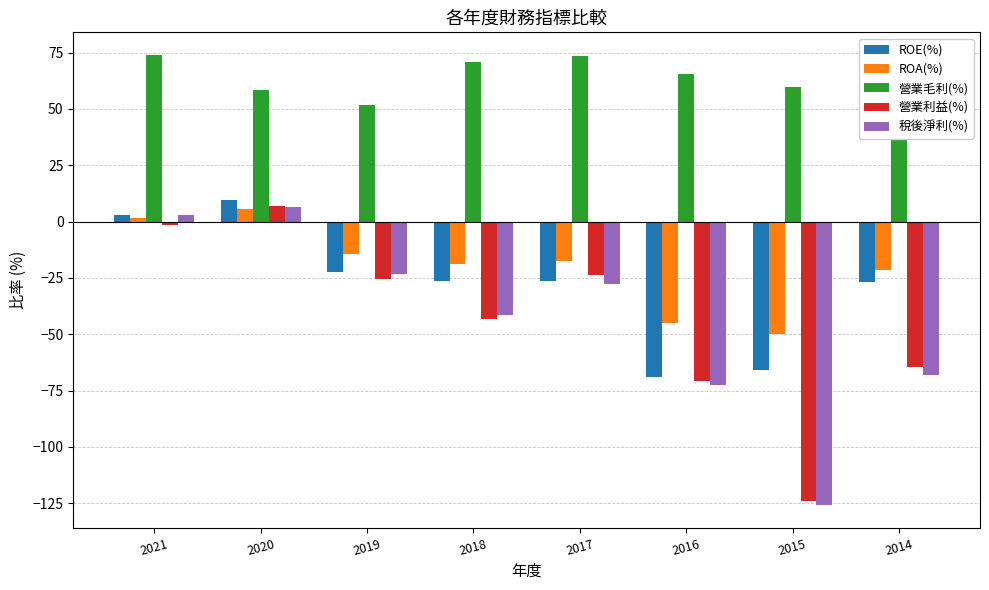

What is the highest value of the ROE(%) series?

9.5